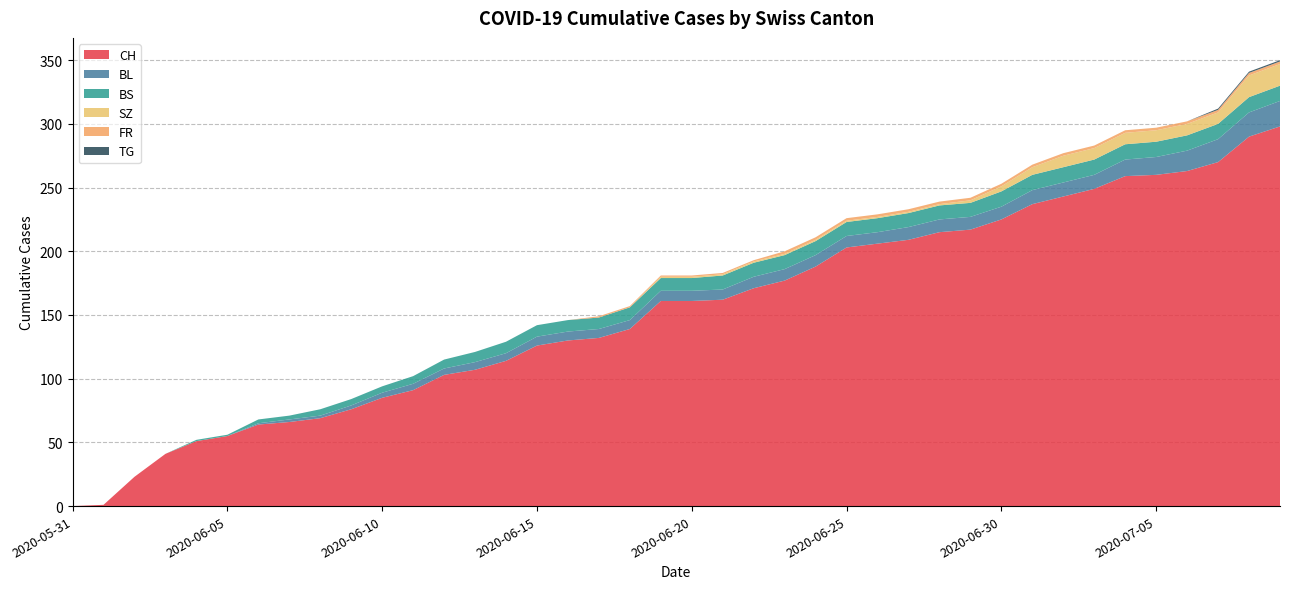

Reading left to right, extract all data points from this chart.

CH: 2020-05-31=0	2020-06-01=1	2020-06-02=23	2020-06-03=41	2020-06-04=51	2020-06-05=55	2020-06-06=64	2020-06-07=66	2020-06-08=69	2020-06-09=76	2020-06-10=85	2020-06-11=91	2020-06-12=103	2020-06-13=107	2020-06-14=114	2020-06-15=126	2020-06-16=130	2020-06-17=132	2020-06-18=139	2020-06-19=161	2020-06-20=161	2020-06-21=162	2020-06-22=171	2020-06-23=177	2020-06-24=188	2020-06-25=203	2020-06-26=206	2020-06-27=209	2020-06-28=215	2020-06-29=217	2020-06-30=225	2020-07-01=237	2020-07-02=243	2020-07-03=249	2020-07-04=259	2020-07-05=260	2020-07-06=263	2020-07-07=270	2020-07-08=290	2020-07-09=298
BL: 2020-05-31=0	2020-06-01=0	2020-06-02=0	2020-06-03=0	2020-06-04=0	2020-06-05=0	2020-06-06=1	2020-06-07=2	2020-06-08=2	2020-06-09=3	2020-06-10=4	2020-06-11=5	2020-06-12=5	2020-06-13=6	2020-06-14=6	2020-06-15=7	2020-06-16=7	2020-06-17=7	2020-06-18=7	2020-06-19=8	2020-06-20=8	2020-06-21=8	2020-06-22=9	2020-06-23=9	2020-06-24=9	2020-06-25=9	2020-06-26=9	2020-06-27=10	2020-06-28=10	2020-06-29=10	2020-06-30=10	2020-07-01=11	2020-07-02=11	2020-07-03=11	2020-07-04=13	2020-07-05=14	2020-07-06=16	2020-07-07=18	2020-07-08=19	2020-07-09=20
BS: 2020-05-31=0	2020-06-01=0	2020-06-02=0	2020-06-03=0	2020-06-04=1	2020-06-05=1	2020-06-06=3	2020-06-07=3	2020-06-08=5	2020-06-09=5	2020-06-10=5	2020-06-11=6	2020-06-12=7	2020-06-13=8	2020-06-14=9	2020-06-15=9	2020-06-16=9	2020-06-17=9	2020-06-18=10	2020-06-19=10	2020-06-20=10	2020-06-21=11	2020-06-22=11	2020-06-23=11	2020-06-24=11	2020-06-25=11	2020-06-26=11	2020-06-27=11	2020-06-28=11	2020-06-29=11	2020-06-30=12	2020-07-01=12	2020-07-02=12	2020-07-03=12	2020-07-04=12	2020-07-05=12	2020-07-06=12	2020-07-07=12	2020-07-08=12	2020-07-09=12
SZ: 2020-05-31=0	2020-06-01=0	2020-06-02=0	2020-06-03=0	2020-06-04=0	2020-06-05=0	2020-06-06=0	2020-06-07=0	2020-06-08=0	2020-06-09=0	2020-06-10=0	2020-06-11=0	2020-06-12=0	2020-06-13=0	2020-06-14=0	2020-06-15=0	2020-06-16=0	2020-06-17=0	2020-06-18=0	2020-06-19=1	2020-06-20=1	2020-06-21=1	2020-06-22=1	2020-06-23=1	2020-06-24=1	2020-06-25=1	2020-06-26=1	2020-06-27=1	2020-06-28=1	2020-06-29=2	2020-06-30=4	2020-07-01=6	2020-07-02=9	2020-07-03=9	2020-07-04=9	2020-07-05=9	2020-07-06=9	2020-07-07=9	2020-07-08=17	2020-07-09=17
FR: 2020-05-31=0	2020-06-01=0	2020-06-02=0	2020-06-03=0	2020-06-04=0	2020-06-05=0	2020-06-06=0	2020-06-07=0	2020-06-08=0	2020-06-09=0	2020-06-10=0	2020-06-11=0	2020-06-12=0	2020-06-13=0	2020-06-14=0	2020-06-15=0	2020-06-16=0	2020-06-17=1	2020-06-18=1	2020-06-19=1	2020-06-20=1	2020-06-21=1	2020-06-22=1	2020-06-23=2	2020-06-24=2	2020-06-25=2	2020-06-26=2	2020-06-27=2	2020-06-28=2	2020-06-29=2	2020-06-30=2	2020-07-01=2	2020-07-02=2	2020-07-03=2	2020-07-04=2	2020-07-05=2	2020-07-06=2	2020-07-07=2	2020-07-08=2	2020-07-09=2
TG: 2020-05-31=0	2020-06-01=0	2020-06-02=0	2020-06-03=0	2020-06-04=0	2020-06-05=0	2020-06-06=0	2020-06-07=0	2020-06-08=0	2020-06-09=0	2020-06-10=0	2020-06-11=0	2020-06-12=0	2020-06-13=0	2020-06-14=0	2020-06-15=0	2020-06-16=0	2020-06-17=0	2020-06-18=0	2020-06-19=0	2020-06-20=0	2020-06-21=0	2020-06-22=0	2020-06-23=0	2020-06-24=0	2020-06-25=0	2020-06-26=0	2020-06-27=0	2020-06-28=0	2020-06-29=0	2020-06-30=0	2020-07-01=0	2020-07-02=0	2020-07-03=0	2020-07-04=0	2020-07-05=0	2020-07-06=0	2020-07-07=1	2020-07-08=1	2020-07-09=1